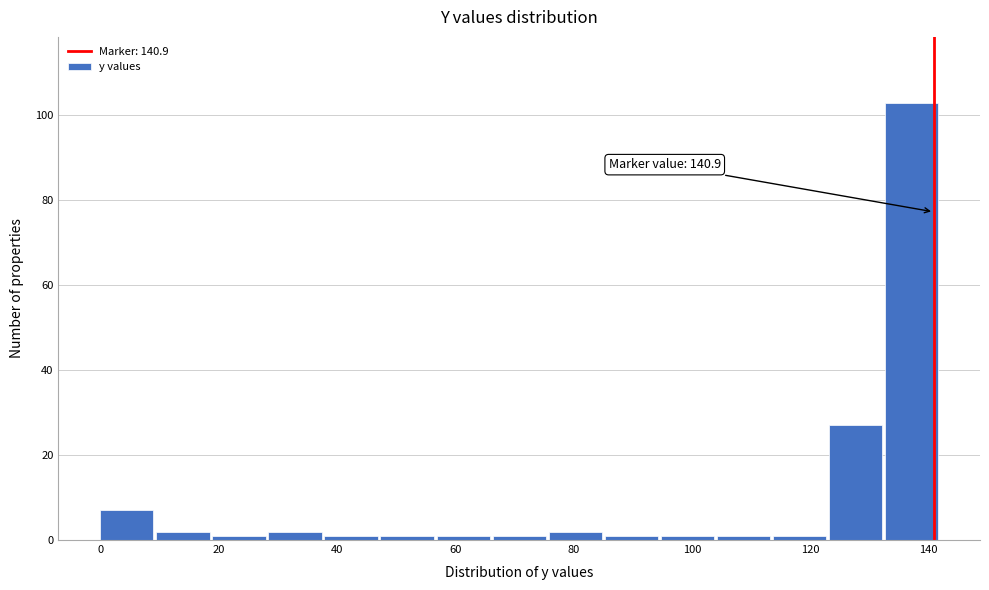

Which range on the x-axis has the tallest bar?

132 to 142